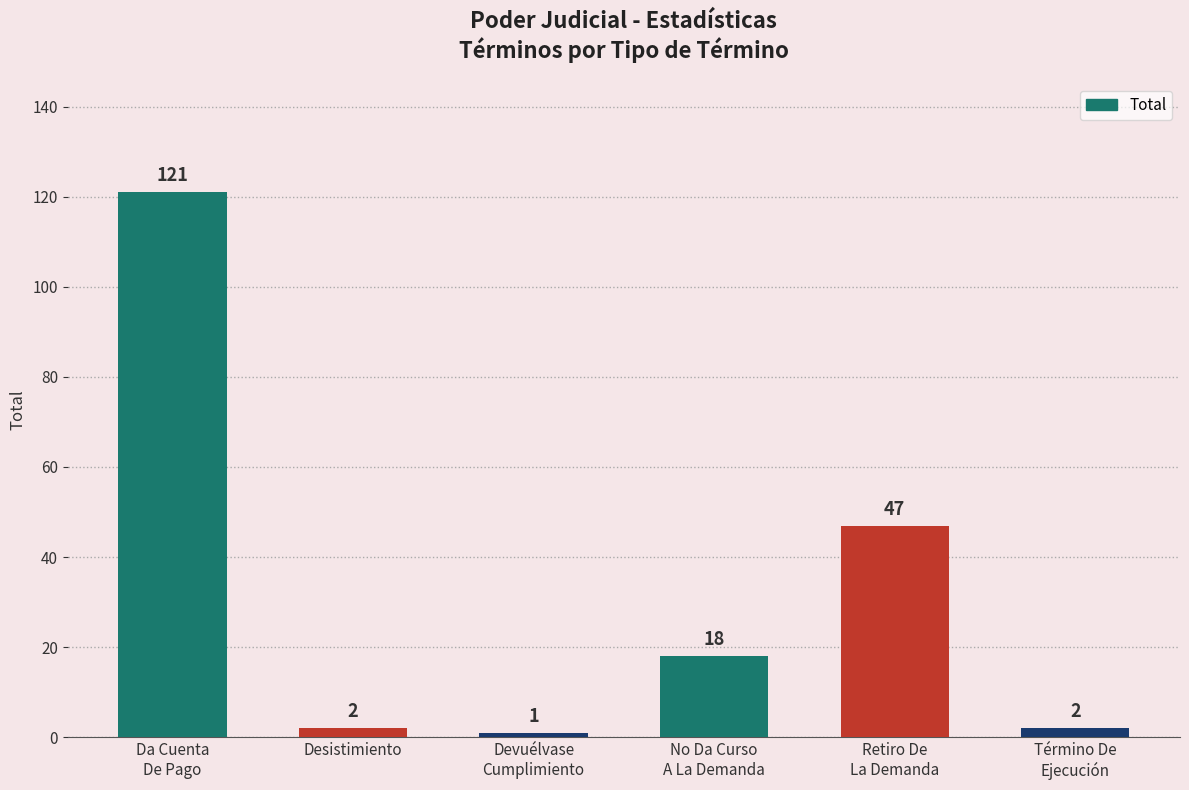

How many values are below 18?

3